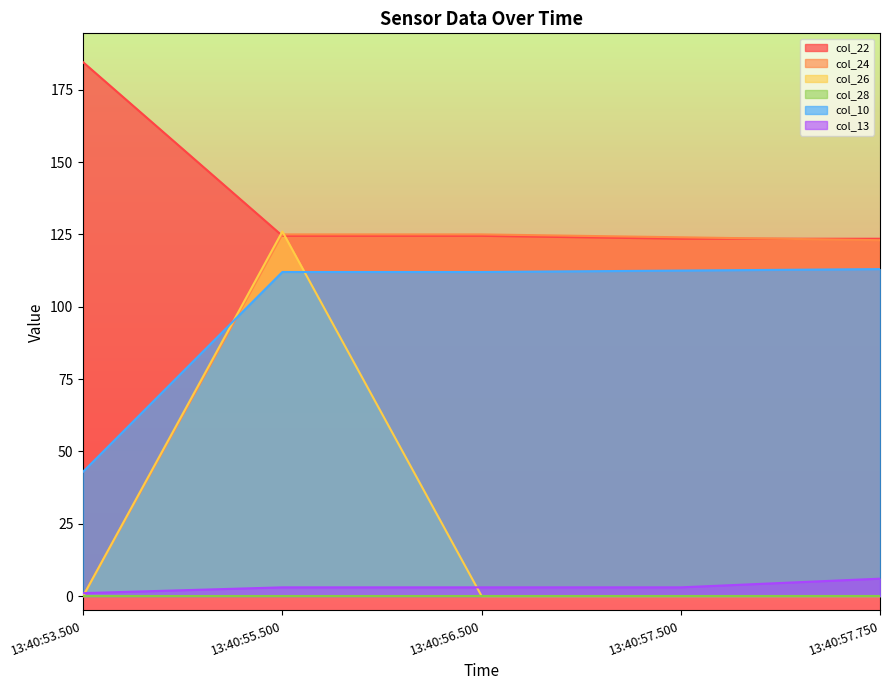

Which series ends up on top after the final intersection of col_24 and col_13?

col_24